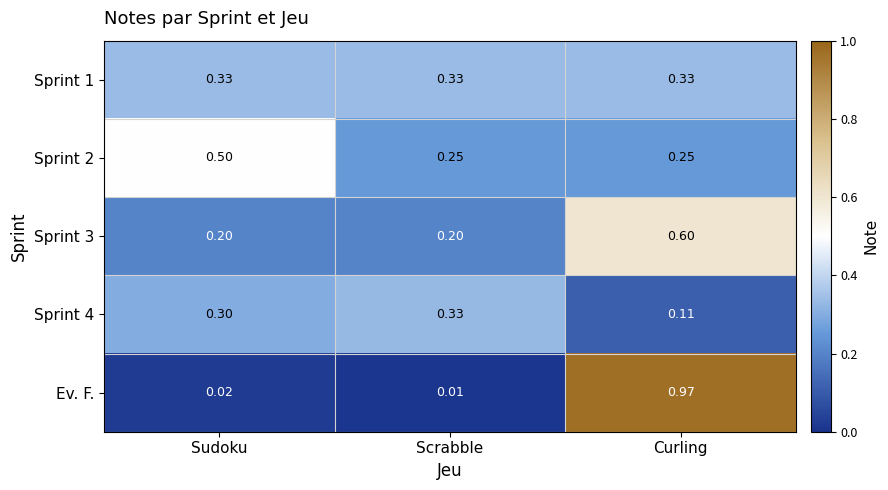

At which label is Ev. F. closest to 0?

Scrabble